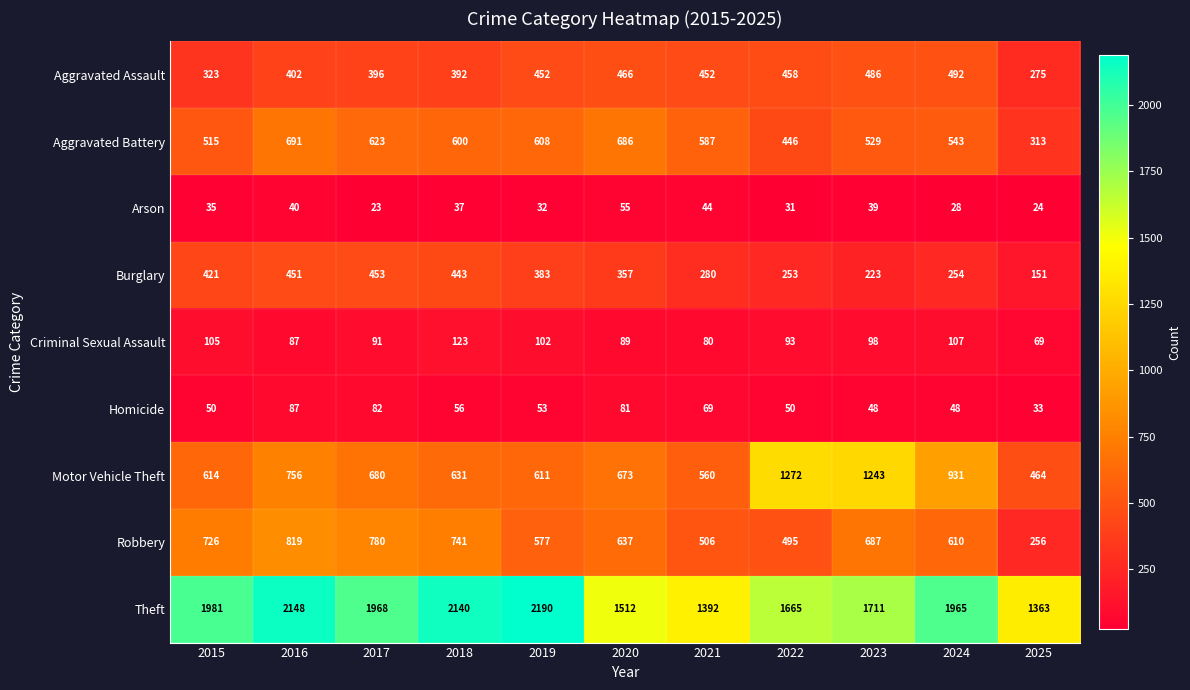

Which series has the largest total across all categories?

Theft